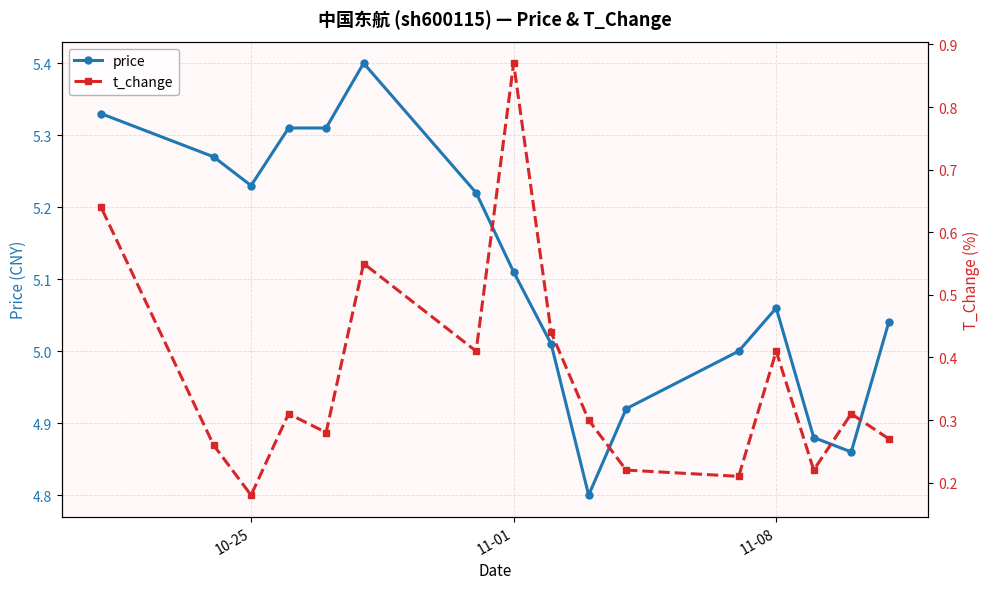

How many data points in price are above 5?

11